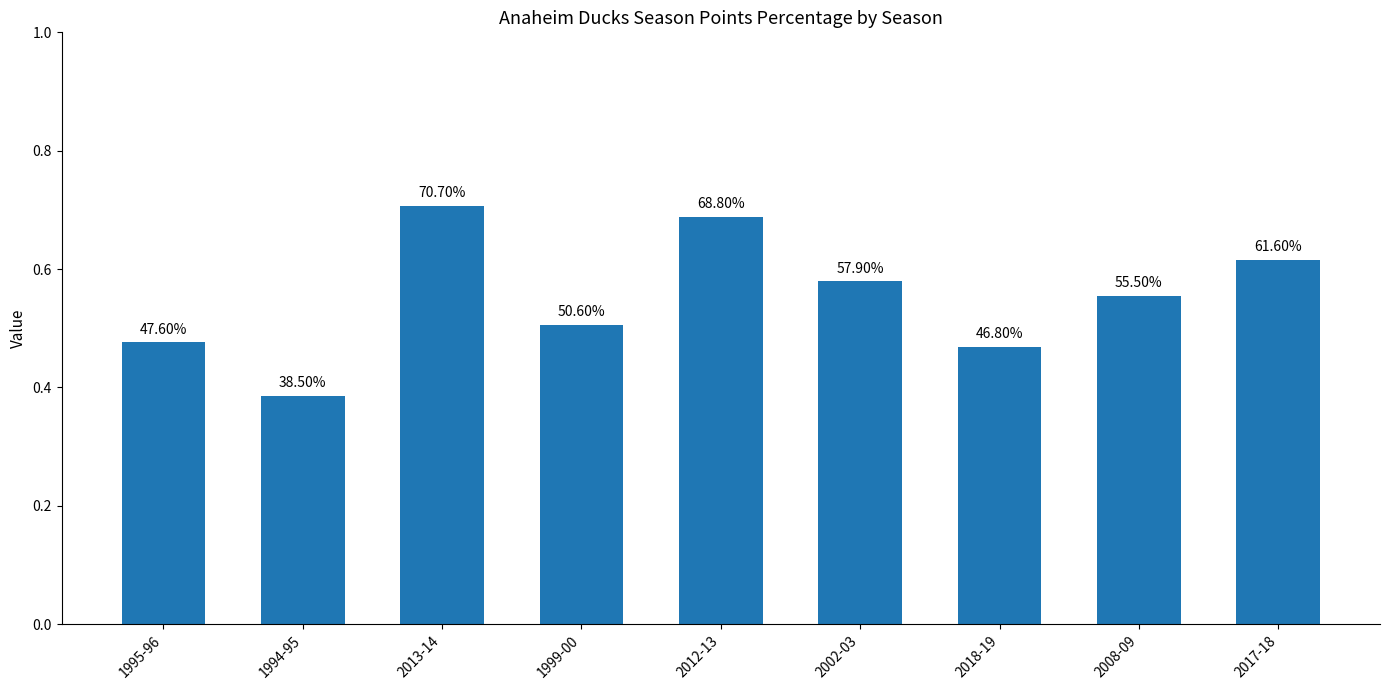

What is the label of the 8th bar from the right?

1994-95